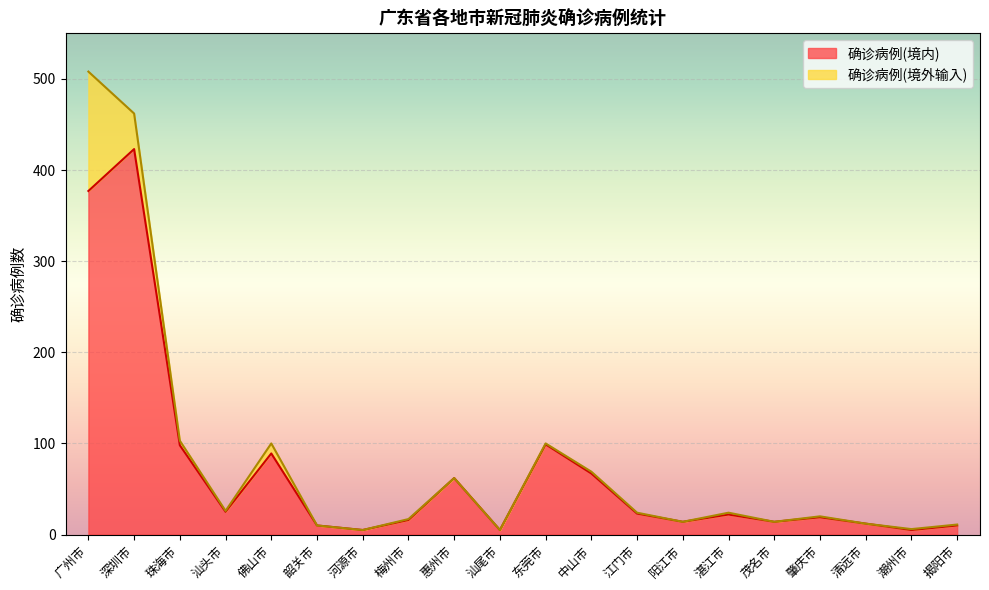

At which category does the data reach its first local valley?

汕头市